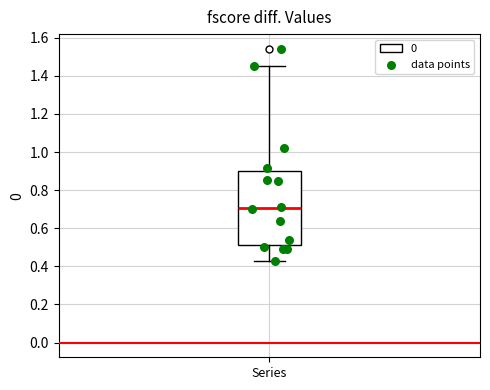

Read this box plot against the y-axis: the position of the median line, the range covered by the box, and the ends of both whiskers. The values are not printed on the chart, so give them approximately, as read against the axis.

median 0.70, box 0.52 to 0.90, whiskers 0.42 to 1.46